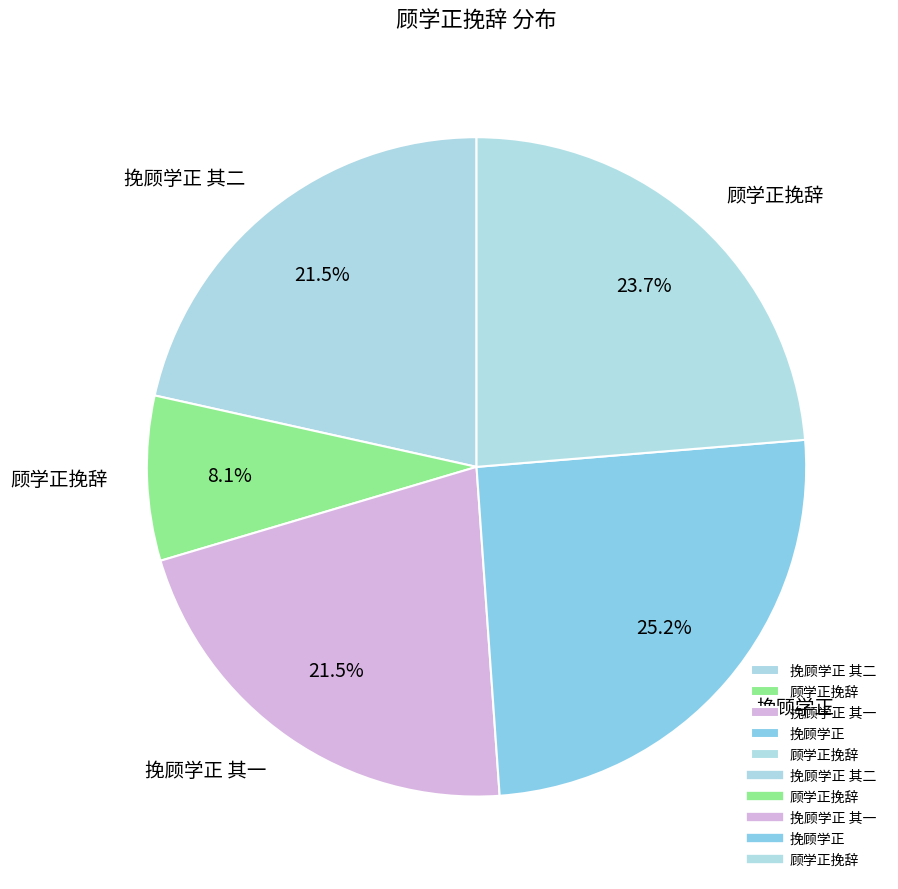

How many segments does this pie chart have?

5